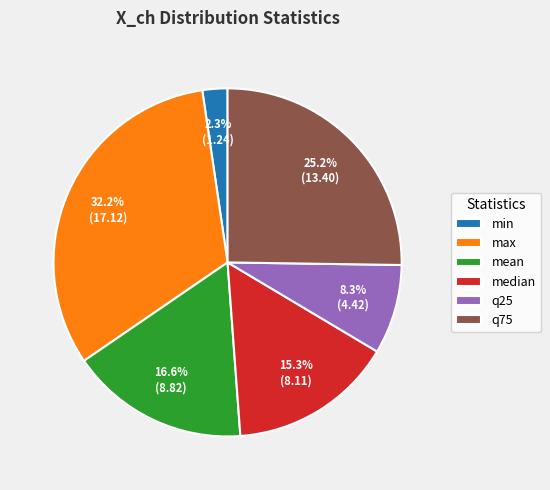

Approximately how many times larger is the value at median compared to q25?

1.8